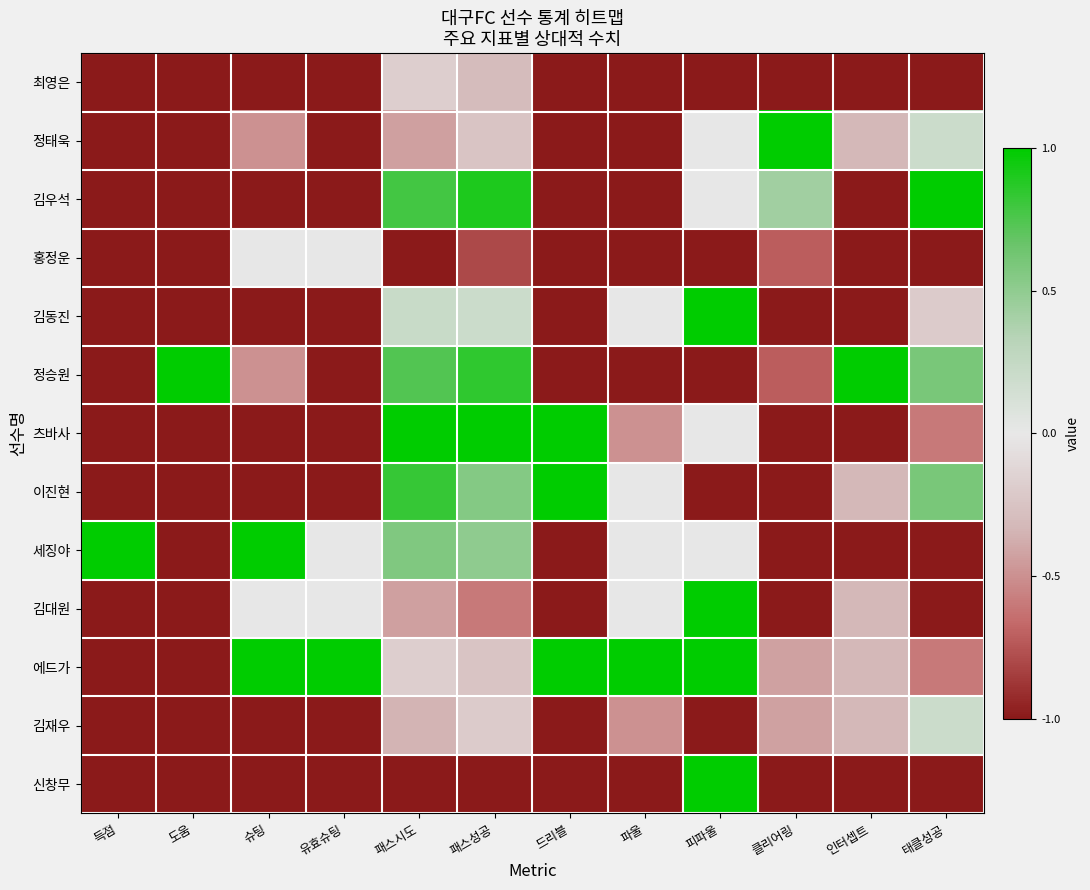

Between 패스시도 and 드리블, which series saw the biggest shift?

김우석